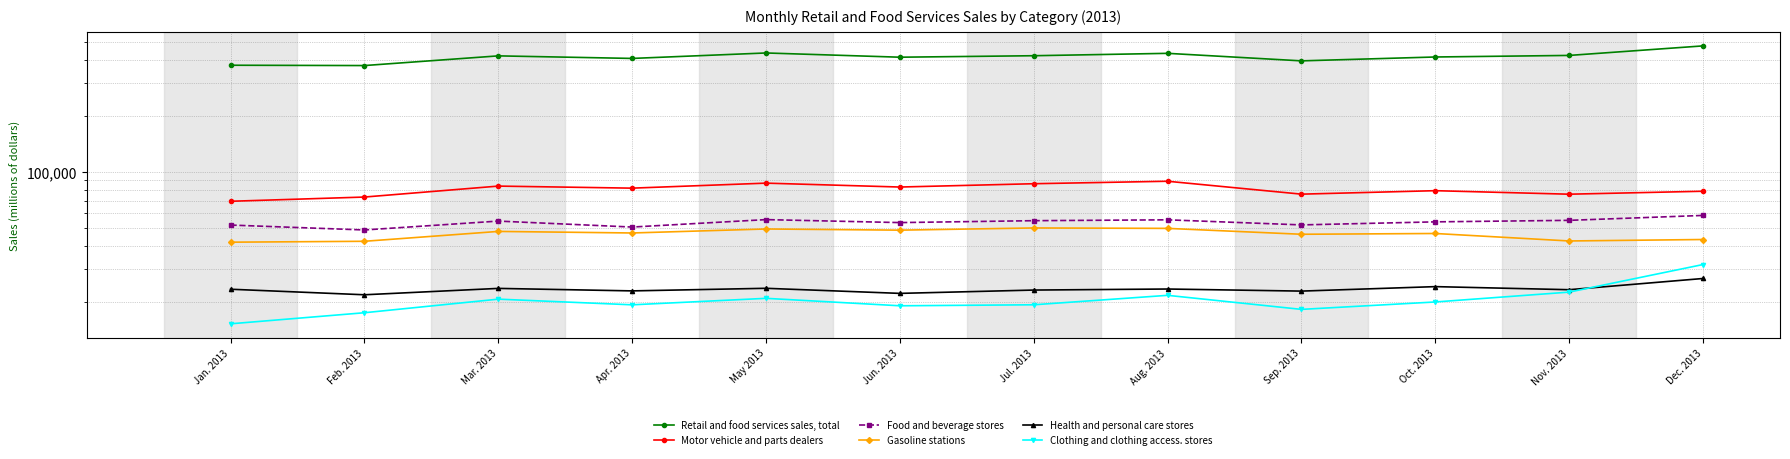

Does the chart have visible grid lines?

Yes